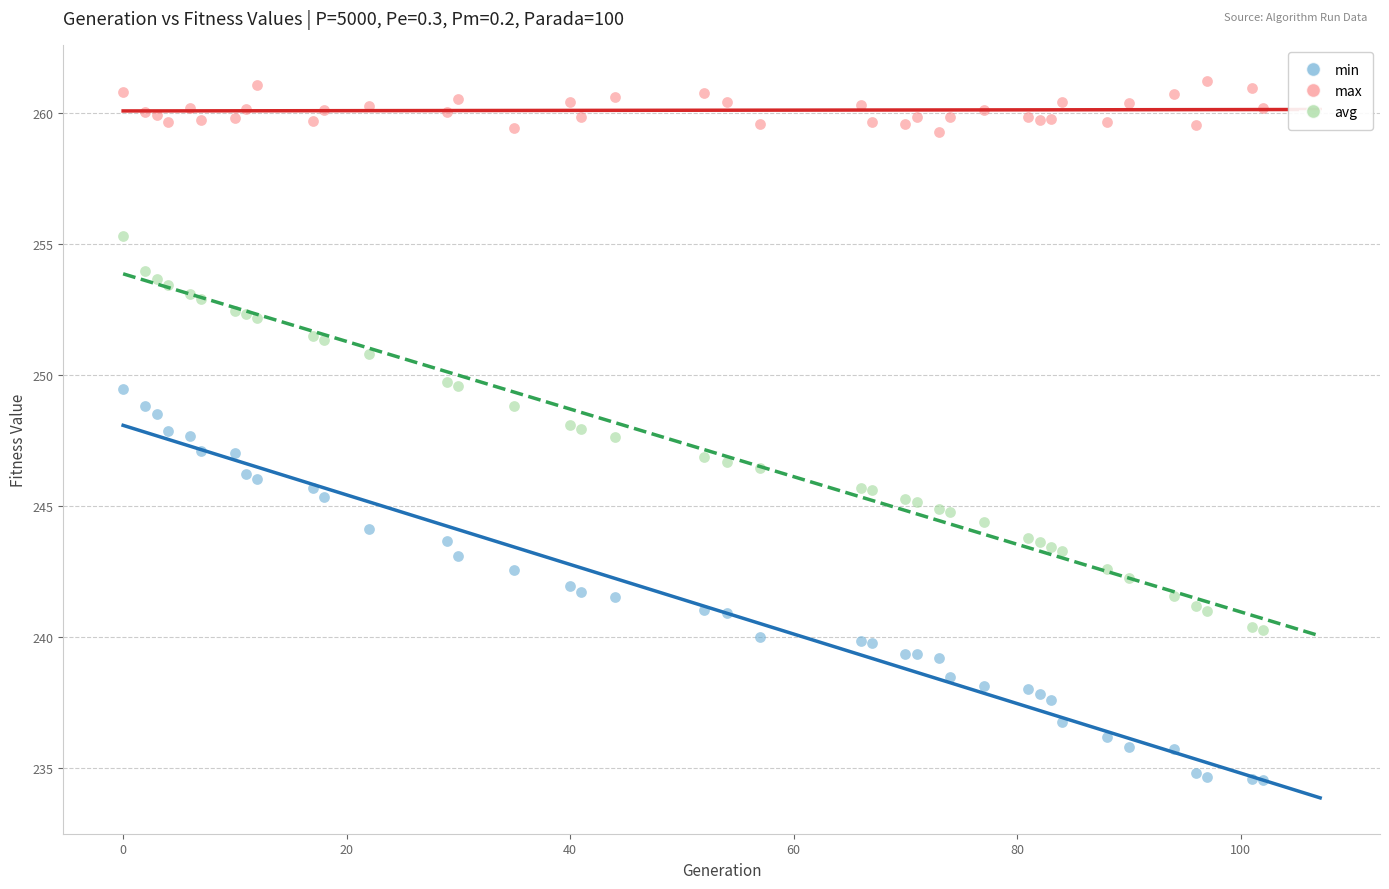

Which series contains the lowest Y value?

min